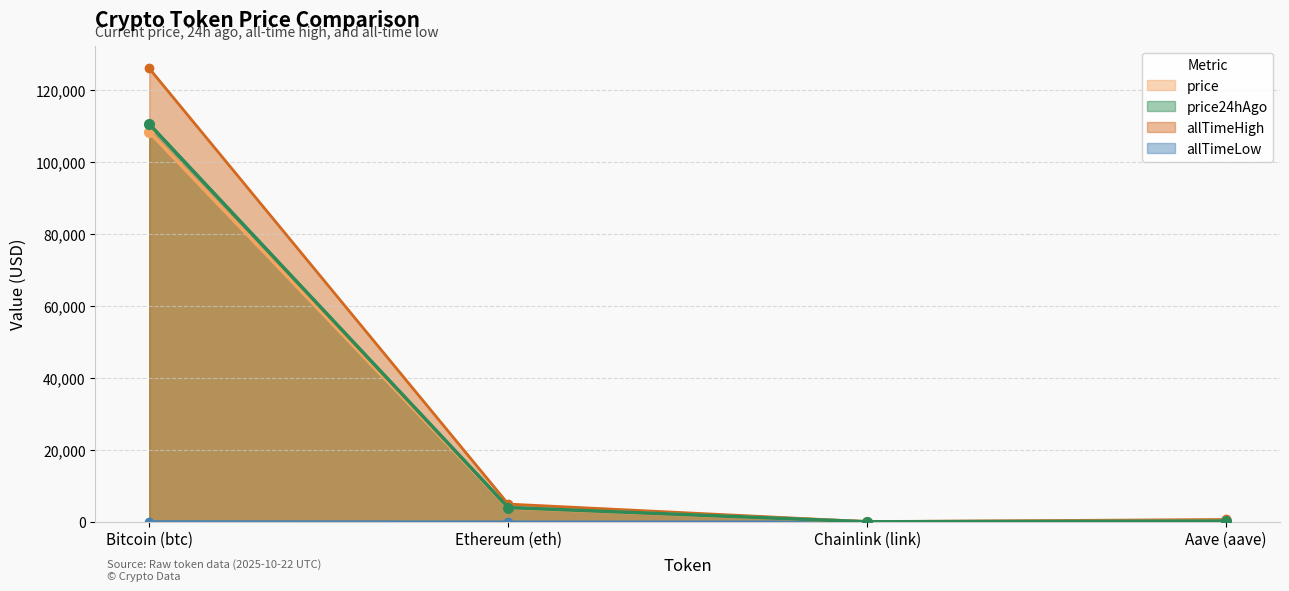

At Aave (aave), list the series in order from largest to smallest.

allTimeHigh, price24hAgo, price, allTimeLow